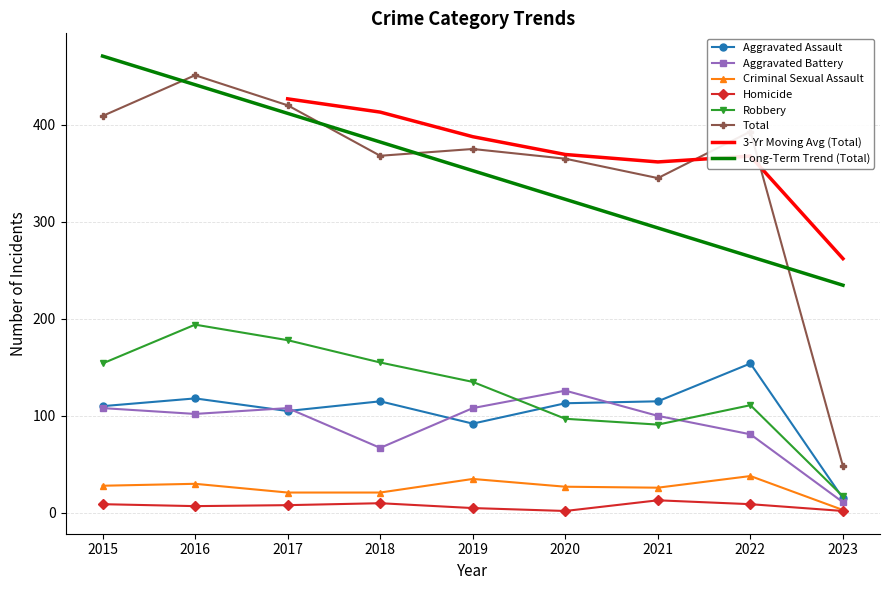

The value of Criminal Sexual Assault at 2023 is 3. True or false?

True